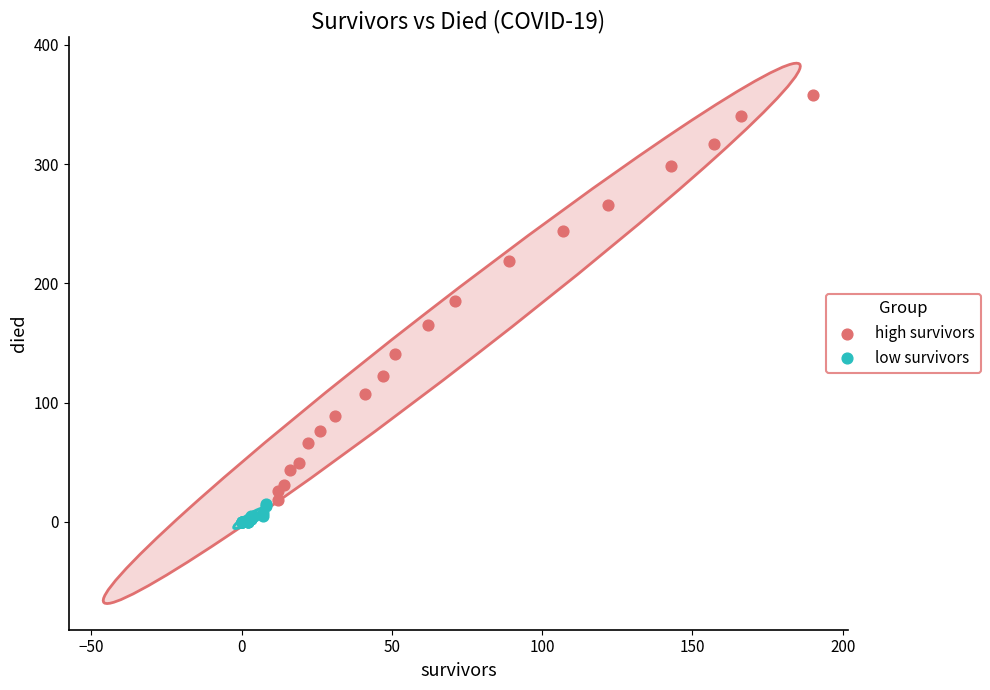

What are all the series names shown in the legend?

high survivors, low survivors